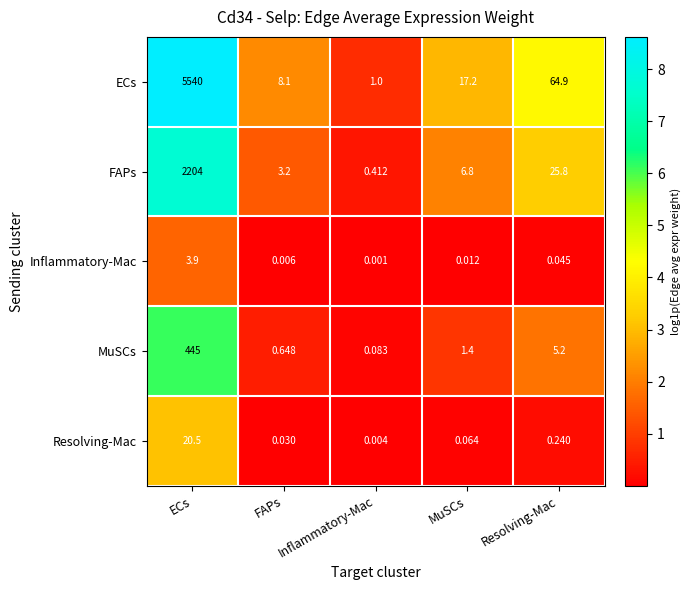

Between Inflammatory-Mac and Resolving-Mac, which series saw the biggest shift?

ECs